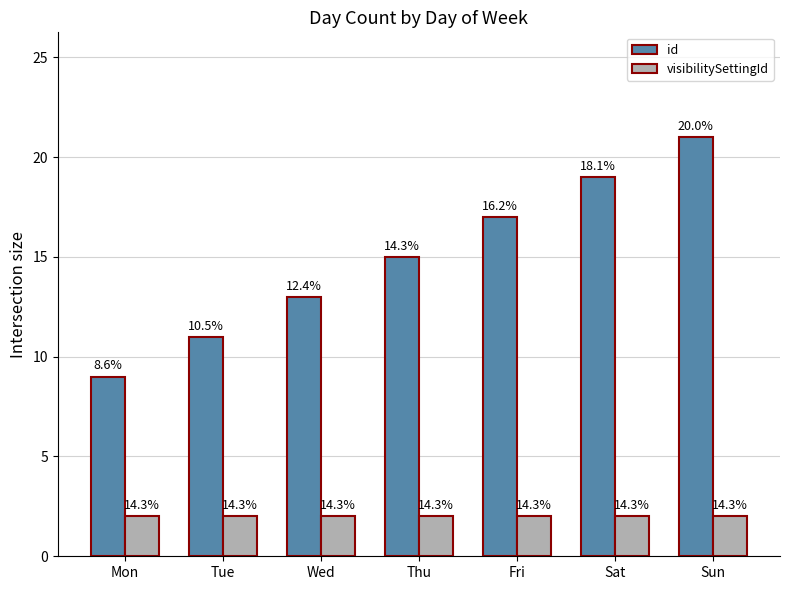

How many bars are there in each group?

2